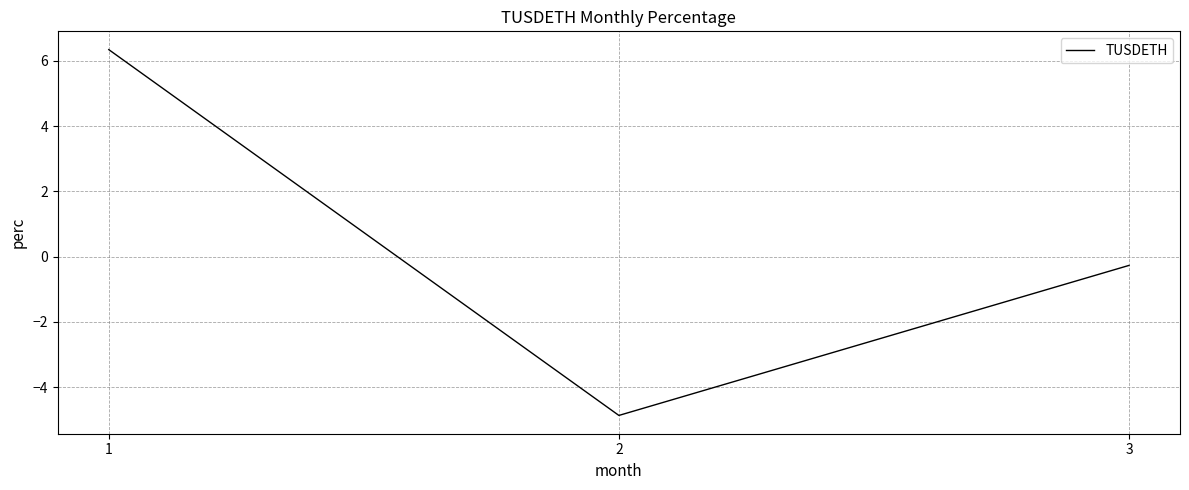

Reading left to right, what are all the values shown in this chart?

1=6.3	2=-4.9	3=-0.3